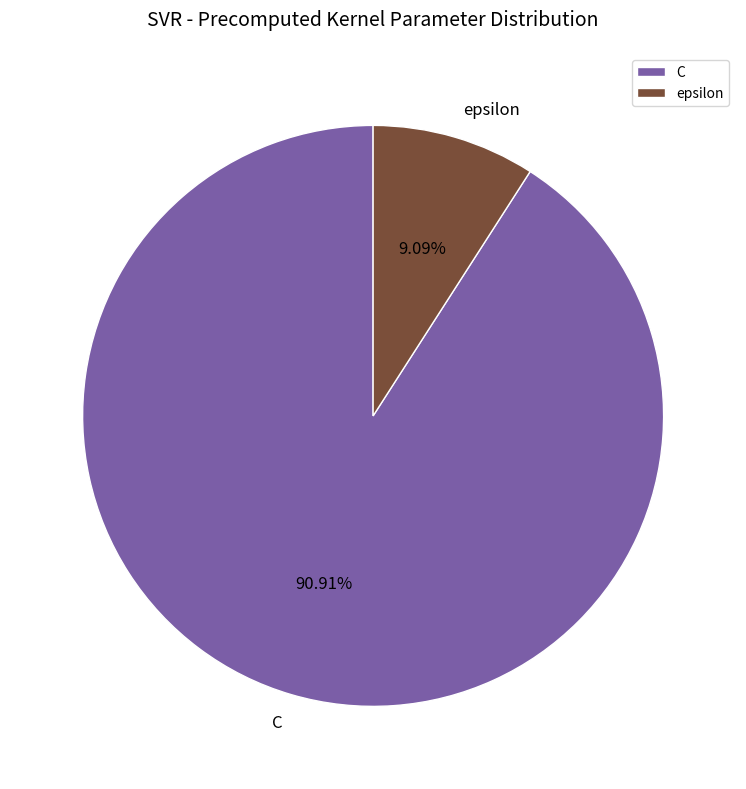

Which slice represents more than half of the pie?

C